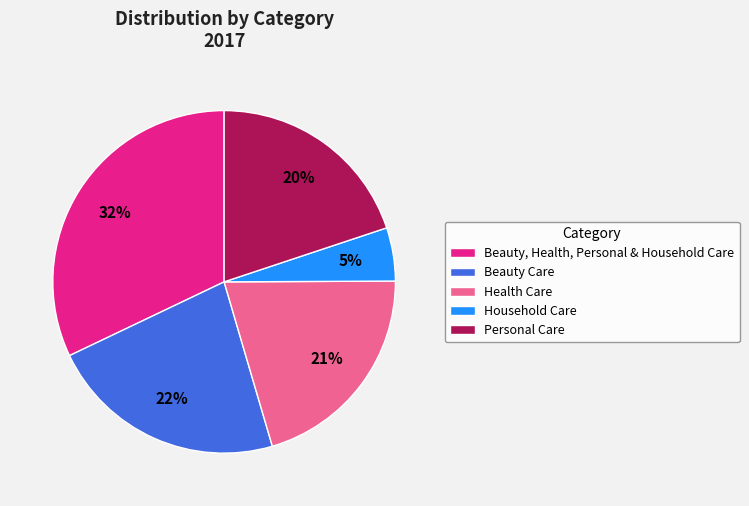

To the nearest percent, what is the combined percentage of Beauty, Health, Personal & Household Care and Health Care?

53%